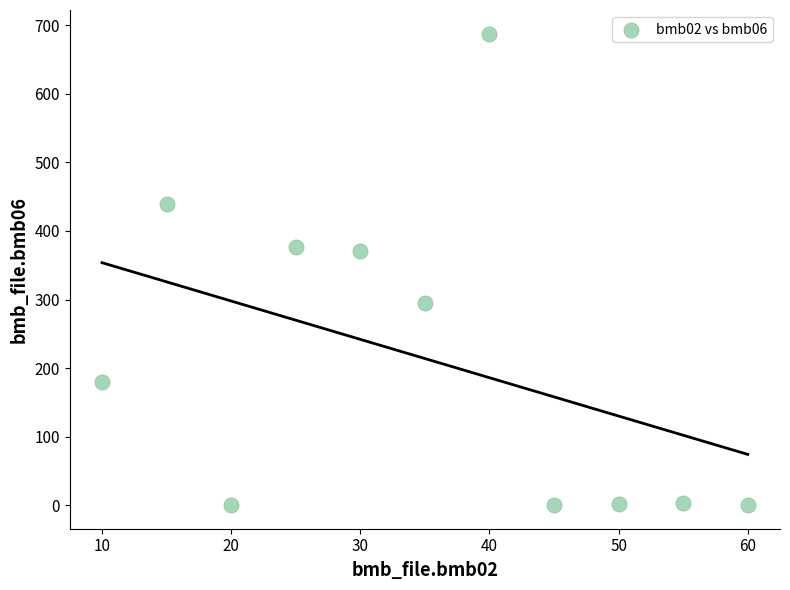

What is the average Y value?

213.9